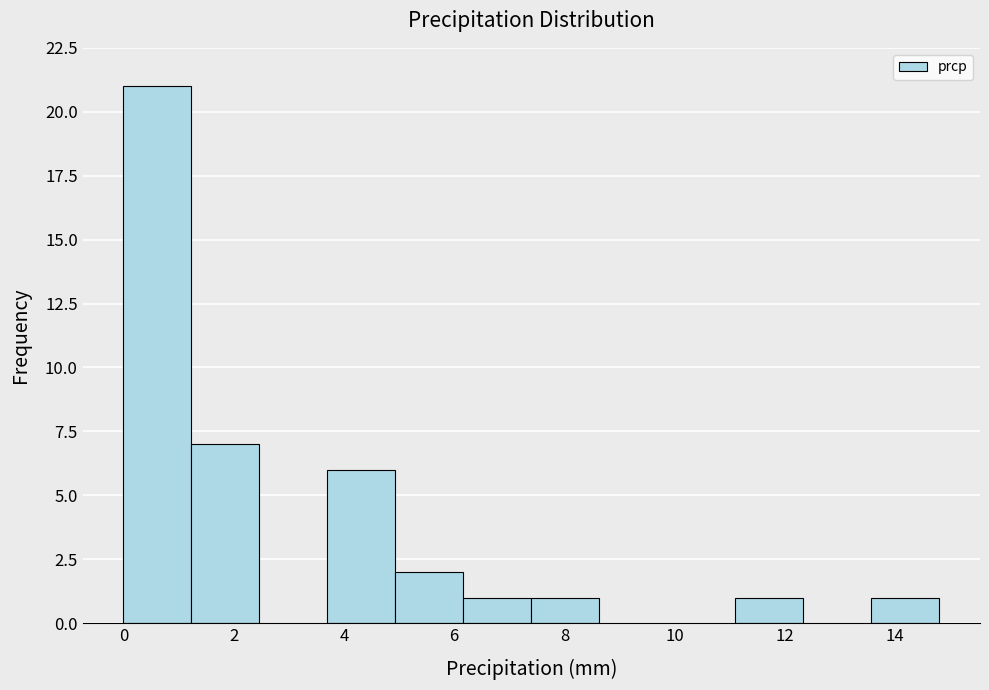

Reading left to right, list every bar in this chart as the range it spans on the x-axis followed by its height. Neither the bar edges nor the heights are printed on the chart, so give them approximately, as read against the axes.

0.0 to 1.2: 21
1.2 to 2.4: 7
2.4 to 3.8: 0
3.8 to 5.0: 6
5.0 to 6.2: 2
6.2 to 7.4: 1
7.4 to 8.6: 1
8.6 to 9.8: 0
9.8 to 11.2: 0
11.2 to 12.4: 1
12.4 to 13.6: 0
13.6 to 14.8: 1